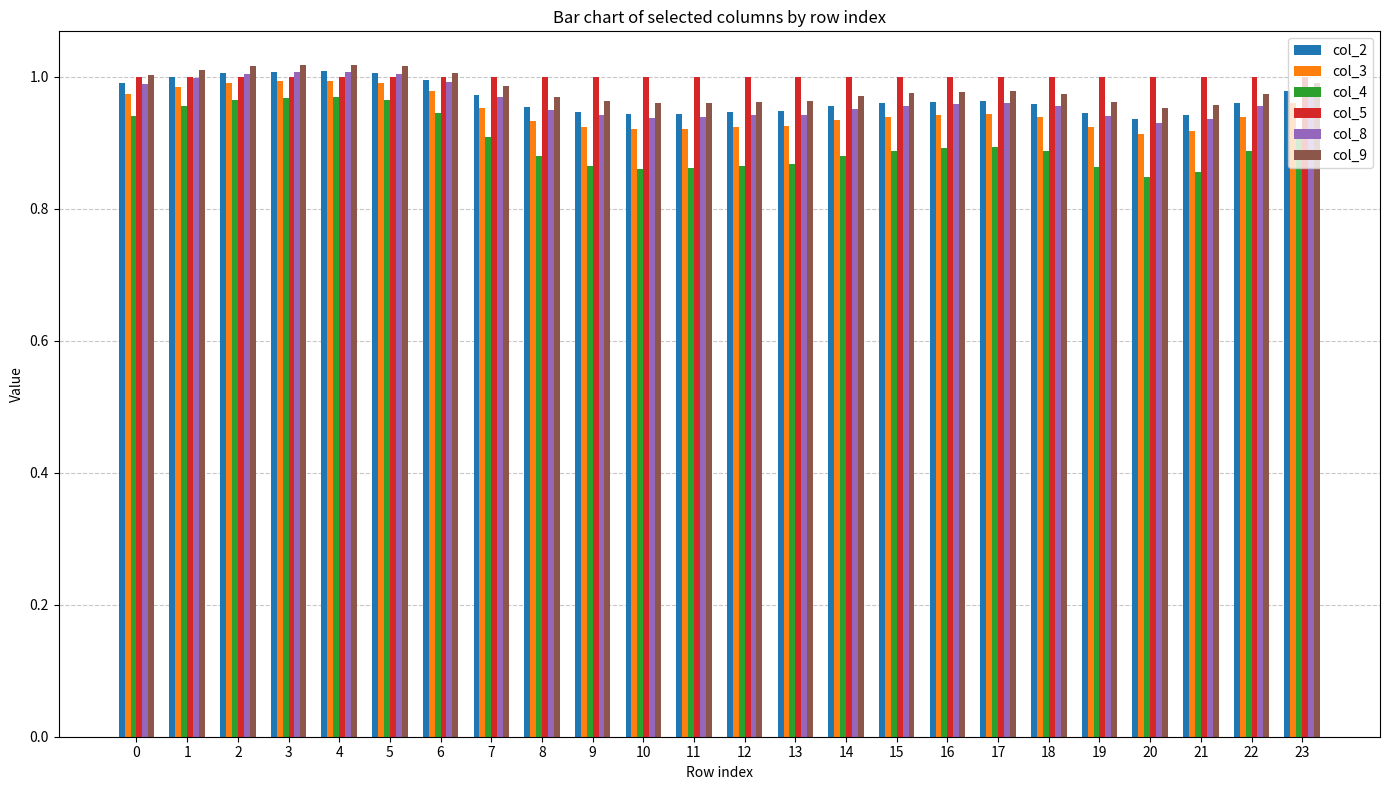

Which series has the largest range (max minus min)?

col_4